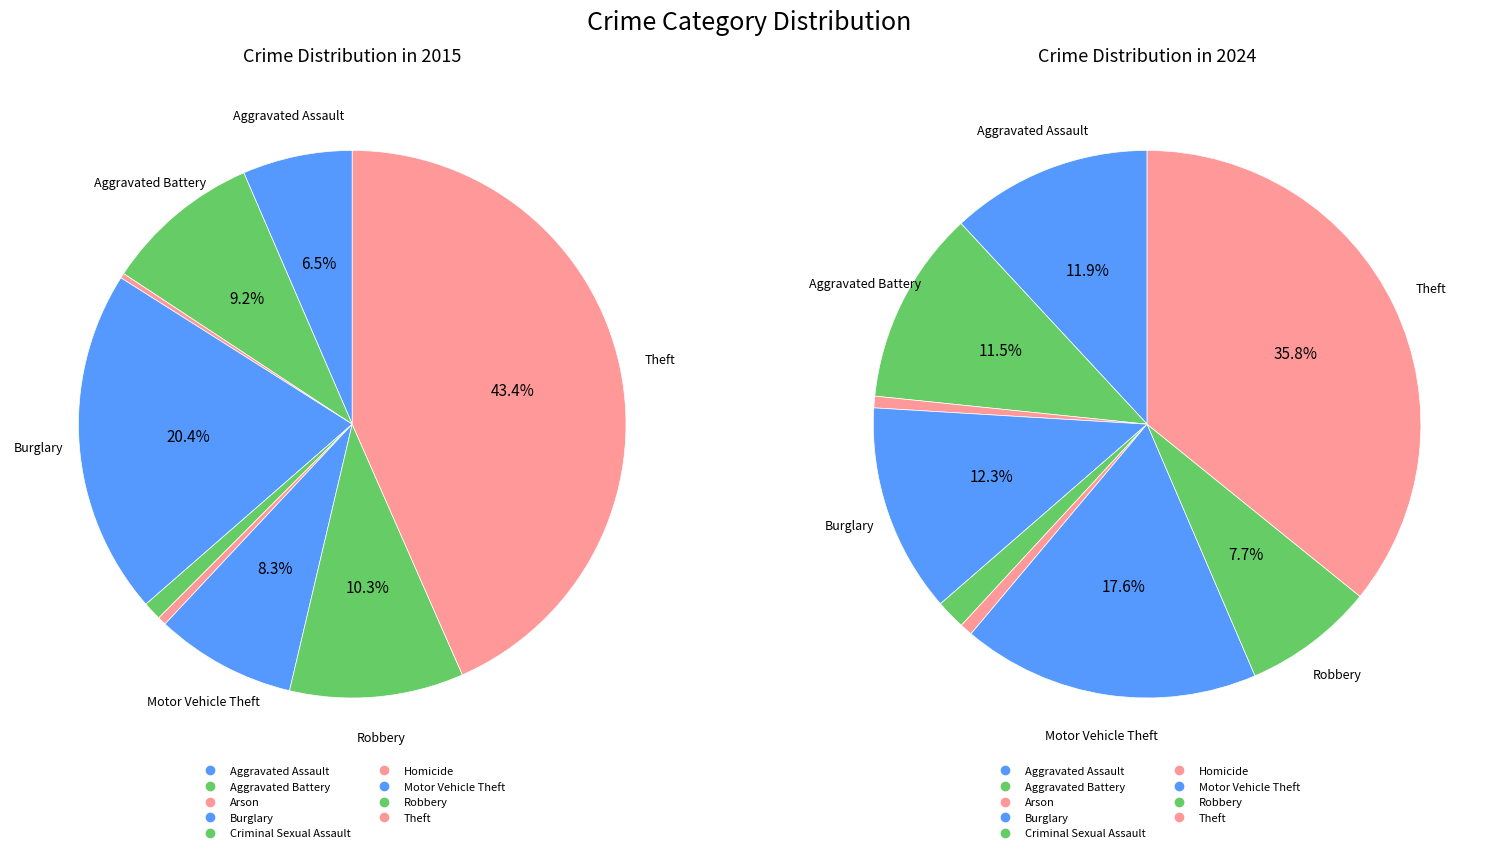

Is 8 the majority of the pie?

No